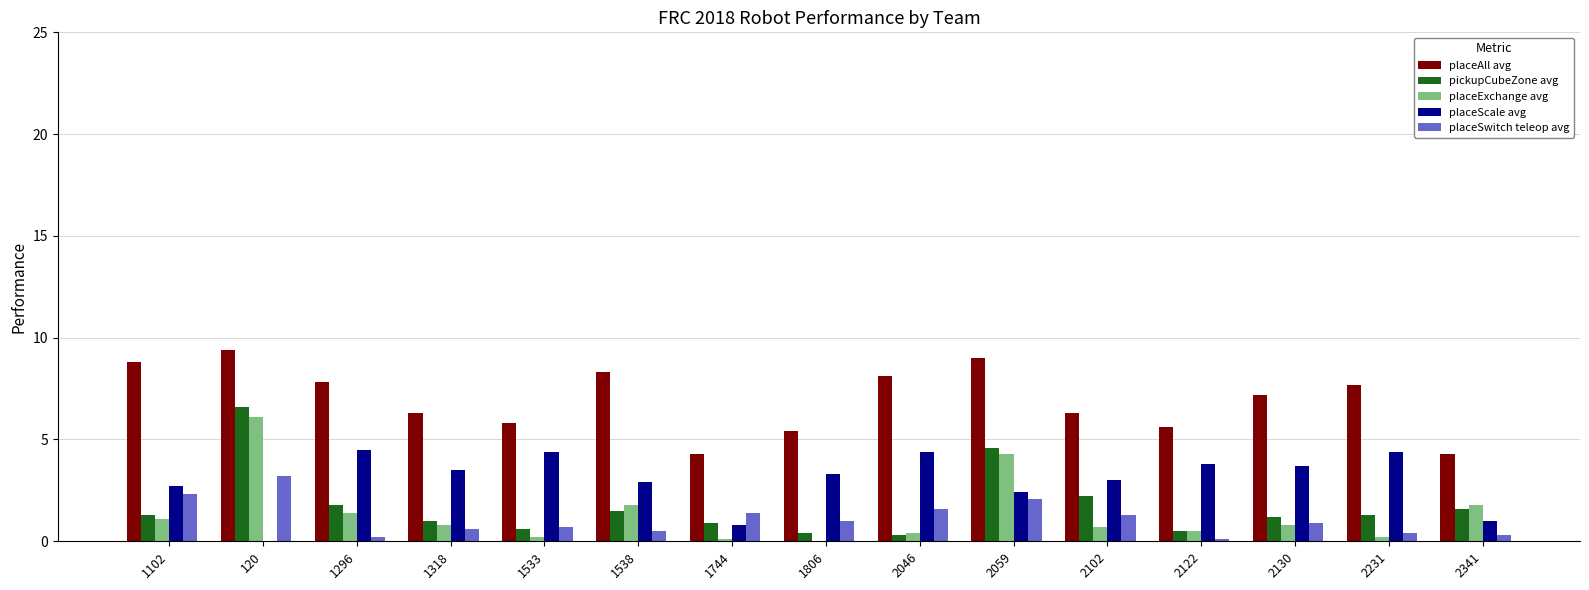

How many groups of bars are there?

15